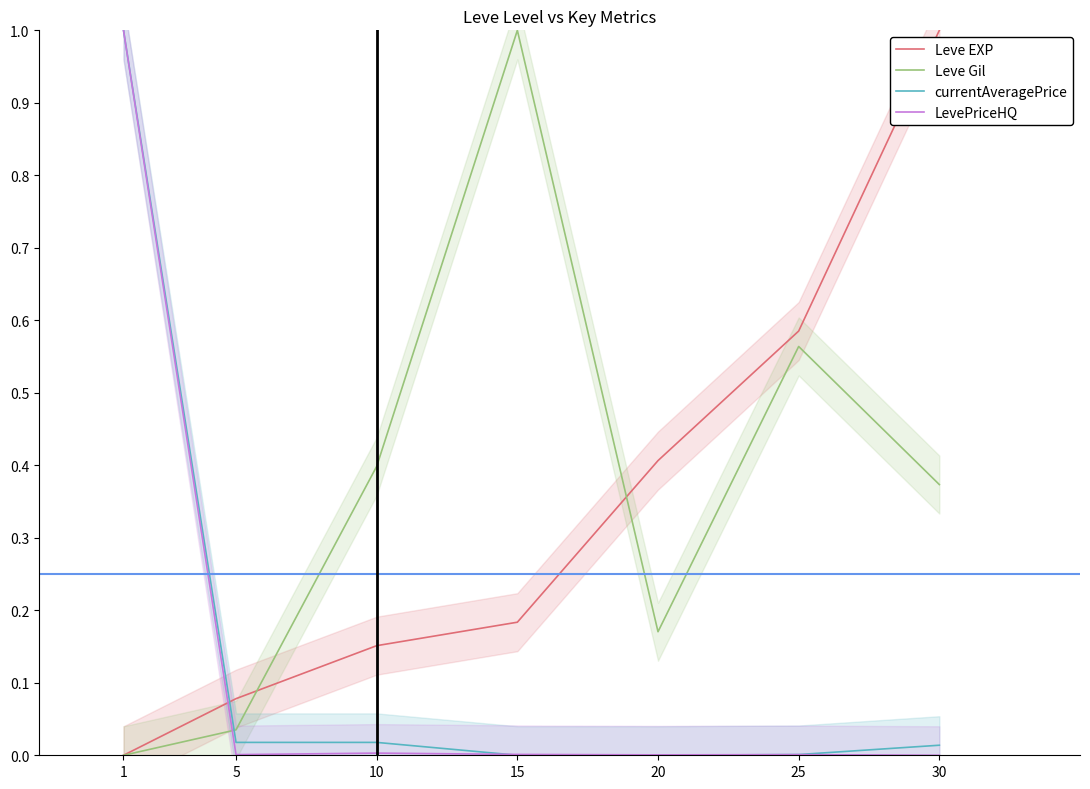

Which series has the widest spread of values?

Leve EXP